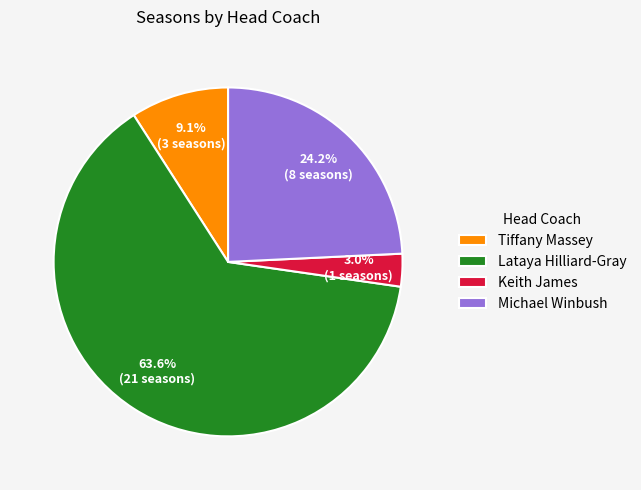

Rank the categories by value from lowest to highest.

Keith James, Tiffany Massey, Michael Winbush, Lataya Hilliard-Gray